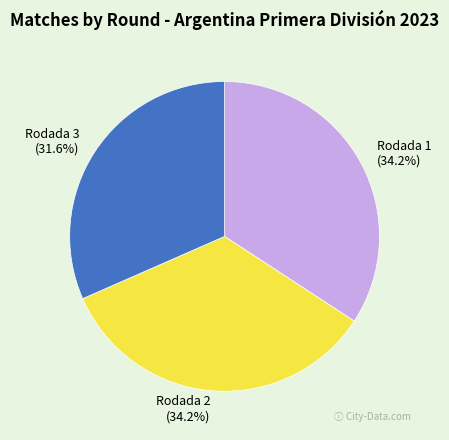

Combined, do Rodada 2 and Rodada 3 account for over 50%?

Yes